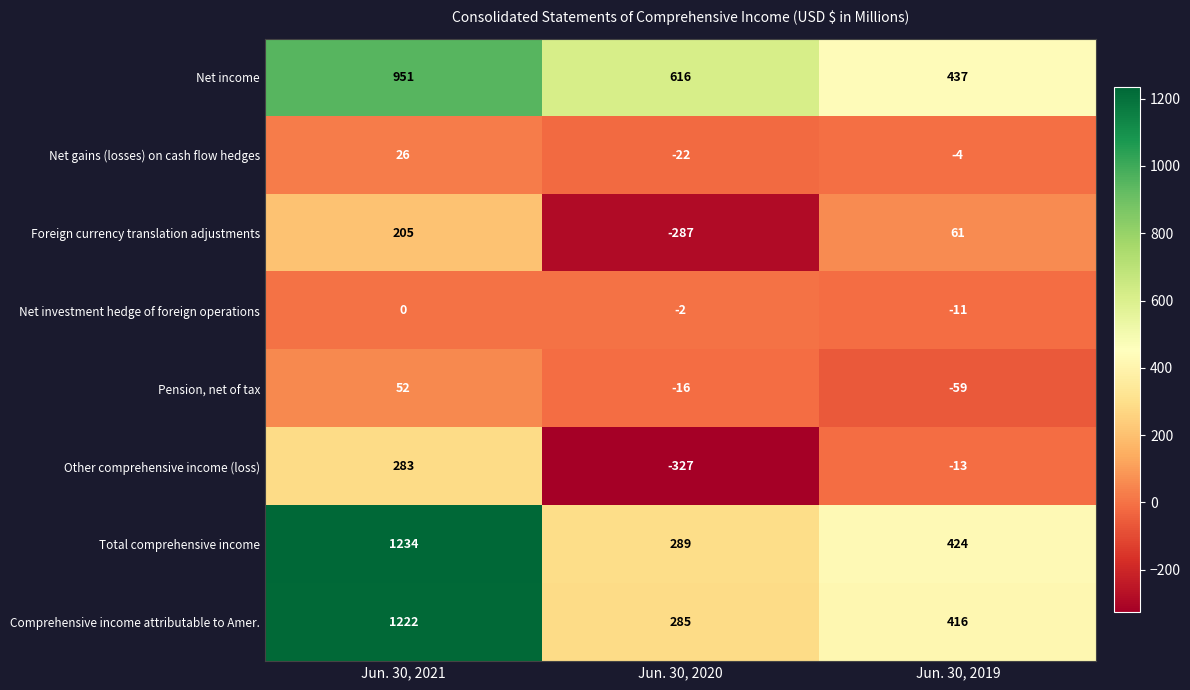

Which label corresponds to the smallest value in the chart?

Jun. 30, 2020